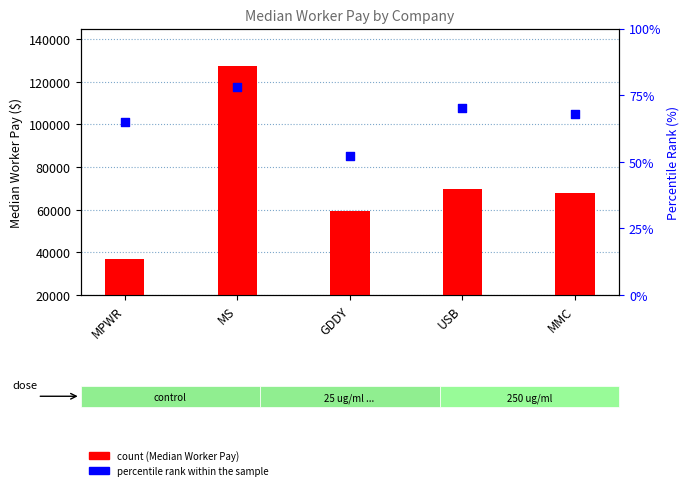

What are all the series names shown in the legend?

Median Worker Pay, percentile rank within the sample